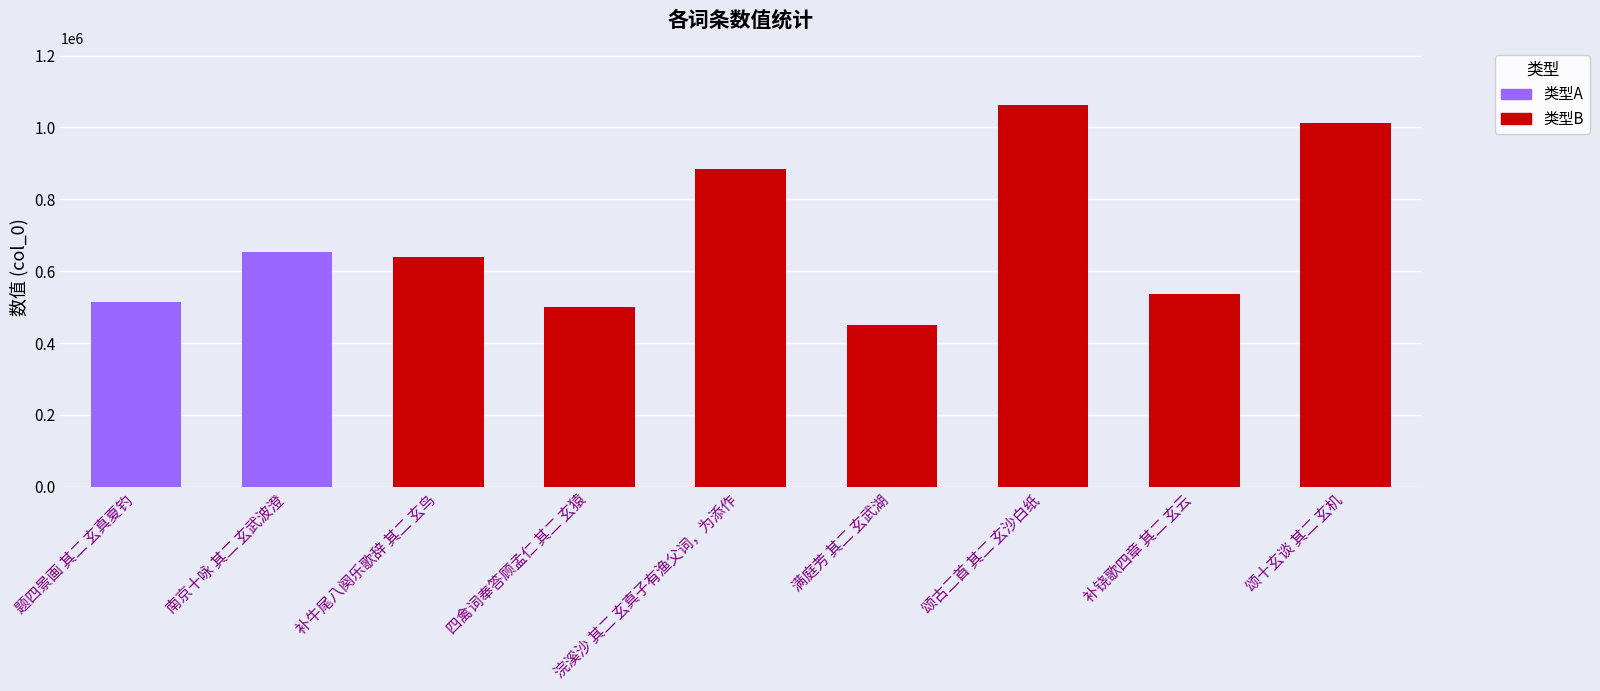

What is the value of the 8th bar from the left?

536025